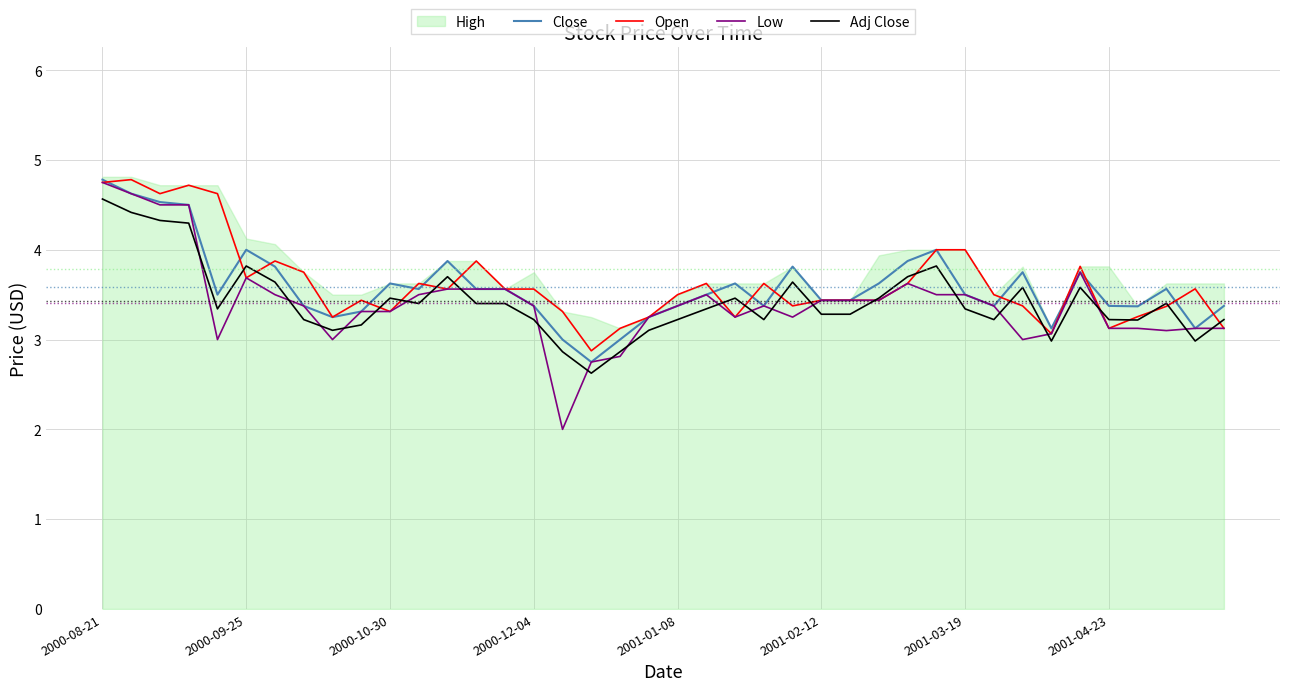

True or false: Close has a value of 3.4 at 2001-02-12.

True